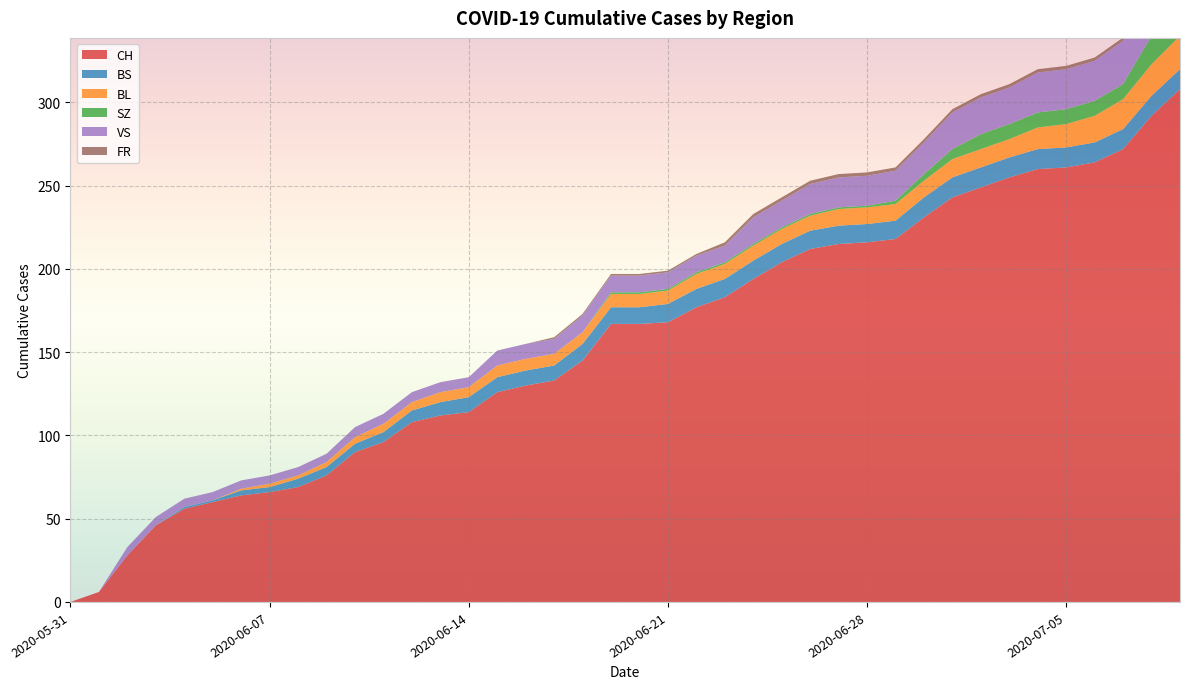

Reading right to left, list all the values displayed in this chart.

CH: 308	292	272	264	261	260	255	249	243	231	218	216	215	212	204	194	183	177	168	167	167	145	133	130	126	114	112	108	96	90	76	69	66	64	60	56	46	28	6	0
BS: 12	12	12	12	12	12	12	12	12	12	11	11	11	11	11	11	11	11	11	10	10	10	9	9	9	9	8	7	6	5	5	5	3	3	1	1	0	0	0	0
BL: 20	19	18	16	14	13	11	11	11	10	10	10	10	9	9	9	9	9	8	8	8	7	7	7	7	6	6	5	5	4	3	2	2	1	0	0	0	0	0	0
SZ: 17	17	9	9	9	9	9	9	6	4	2	1	1	1	1	1	1	1	1	1	1	0	0	0	0	0	0	0	0	0	0	0	0	0	0	0	0	0	0	0
VS: 31	29	26	24	24	24	22	22	22	19	18	18	18	18	16	16	10	10	10	10	10	10	9	9	9	6	6	6	6	6	5	5	5	5	5	5	5	5	0	0
FR: 2	2	2	2	2	2	2	2	2	2	2	2	2	2	2	2	2	1	1	1	1	1	1	0	0	0	0	0	0	0	0	0	0	0	0	0	0	0	0	0